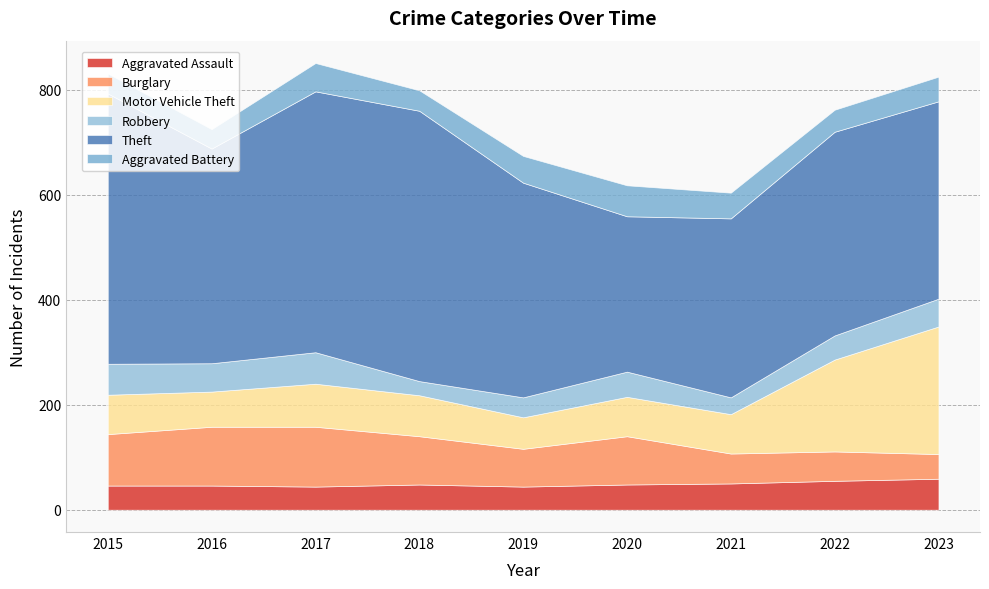

What is the difference between the highest and lowest values at 2022?

346